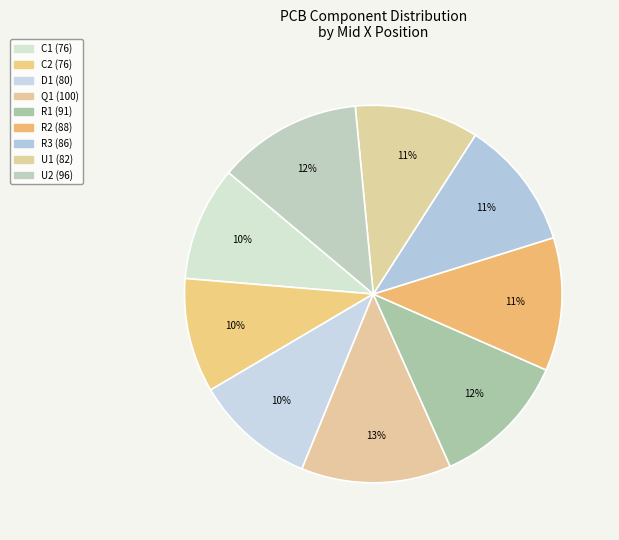

What percentage is the C2 slice, to the nearest percent?

10%